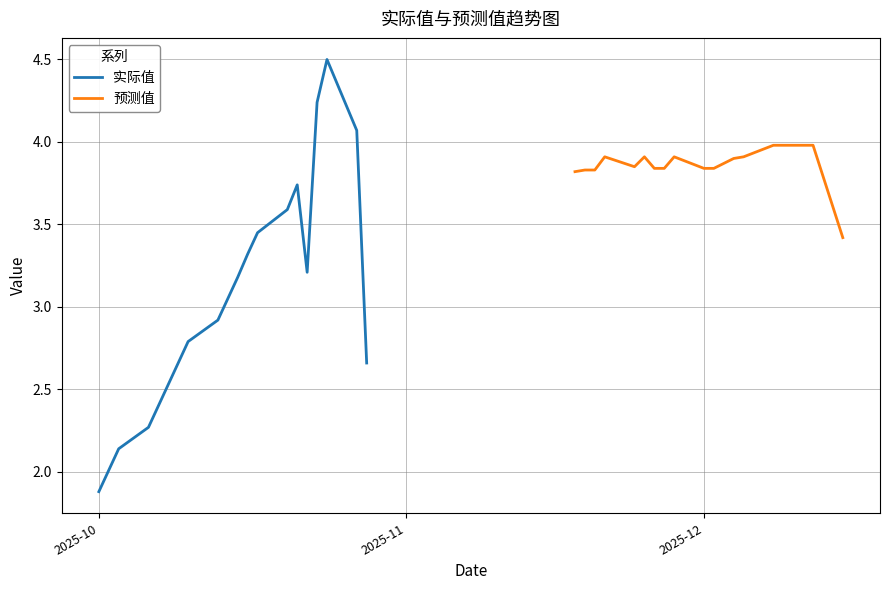

What is the minimum value for 实际值?

1.9